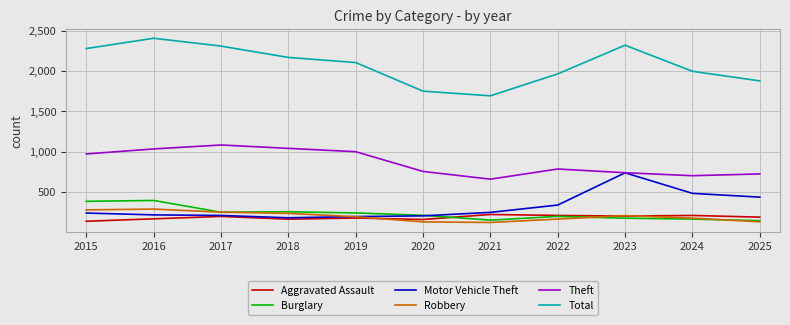

The Motor Vehicle Theft series shows 210 at 2017. True or false?

True